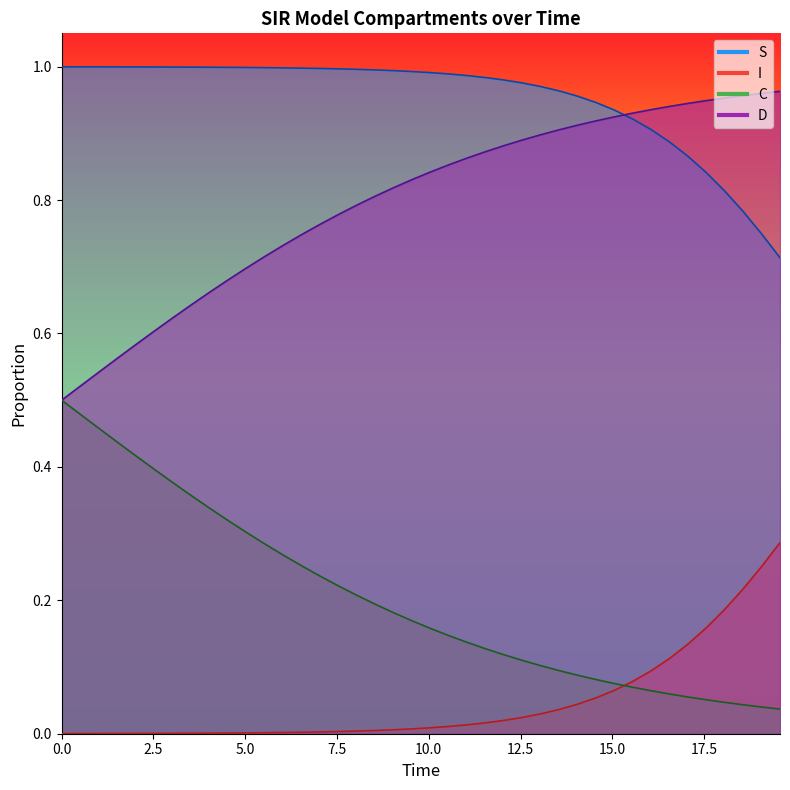

True or false: S has more than 2 points higher than both neighbors.

False